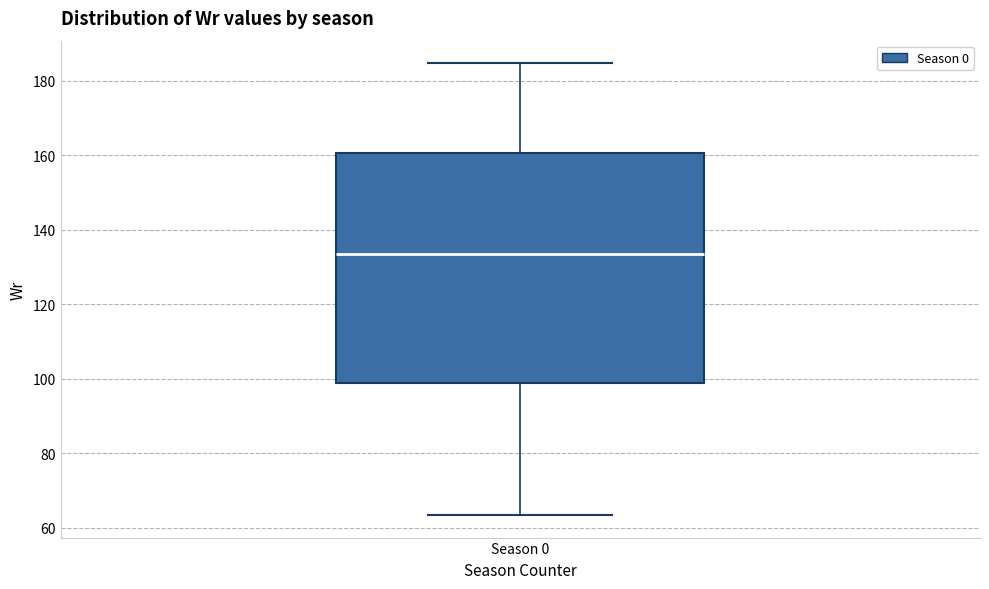

Read this box plot against the y-axis: the position of the median line, the range covered by the box, and the ends of both whiskers. The values are not printed on the chart, so give them approximately, as read against the axis.

median 134, box 98 to 160, whiskers 64 to 184